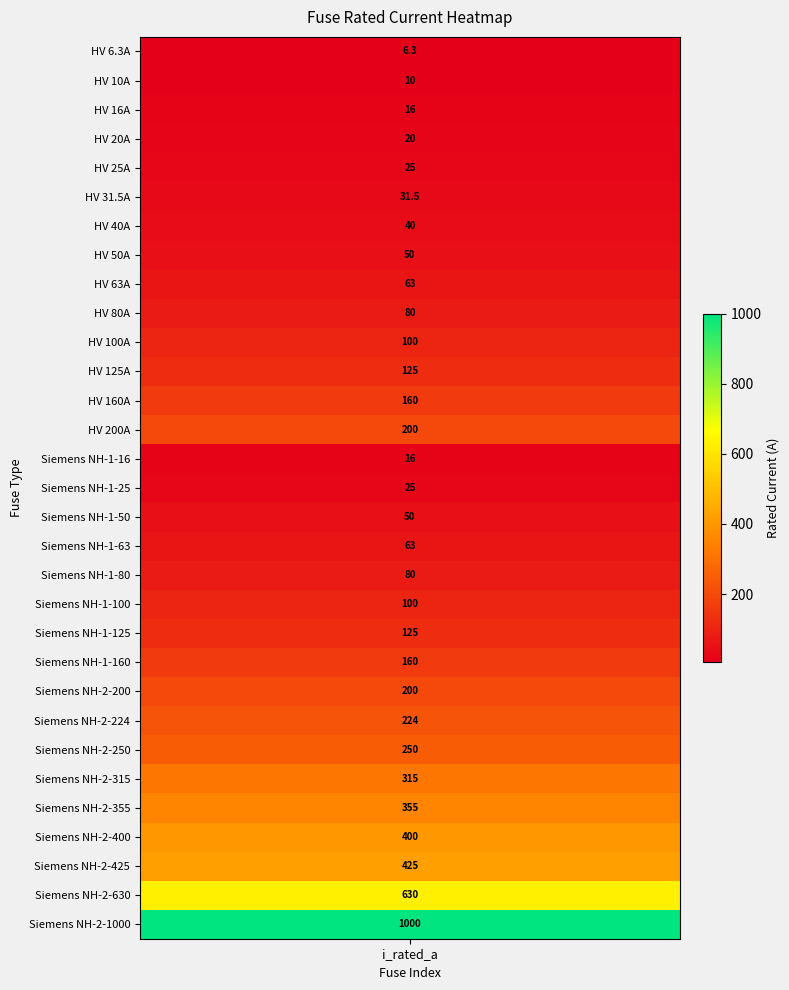

What is the change in value from 28 to 29?

+205.0